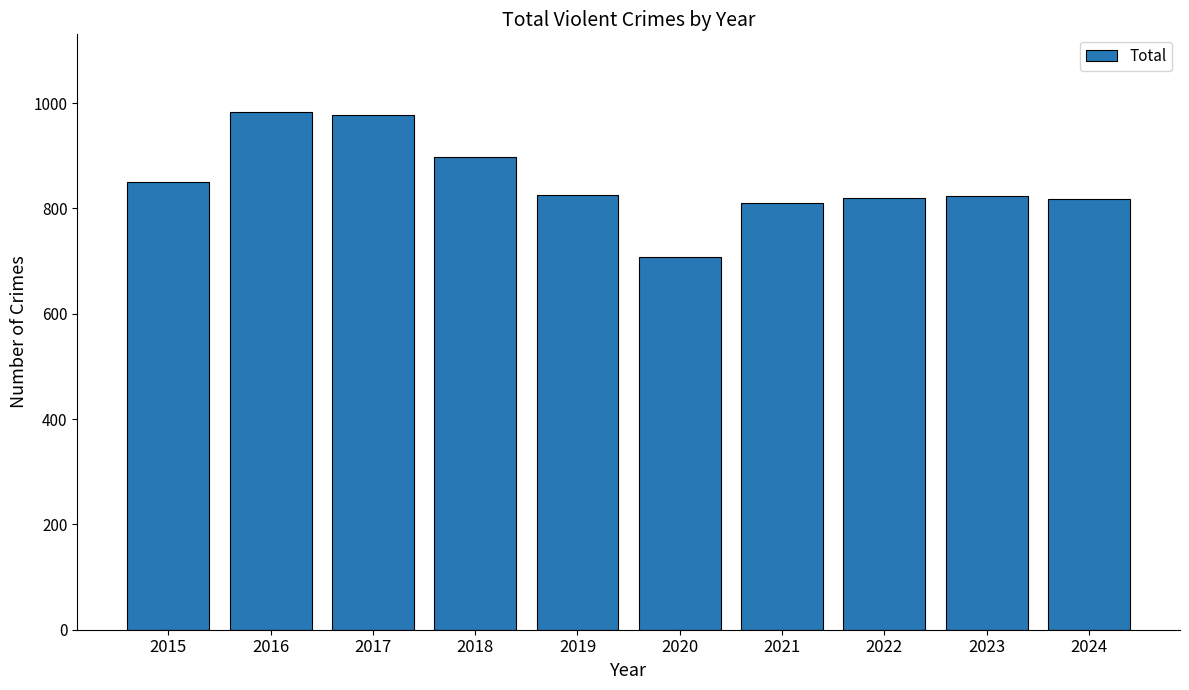

What is the sum of the values at 2015 and 2024?

1668